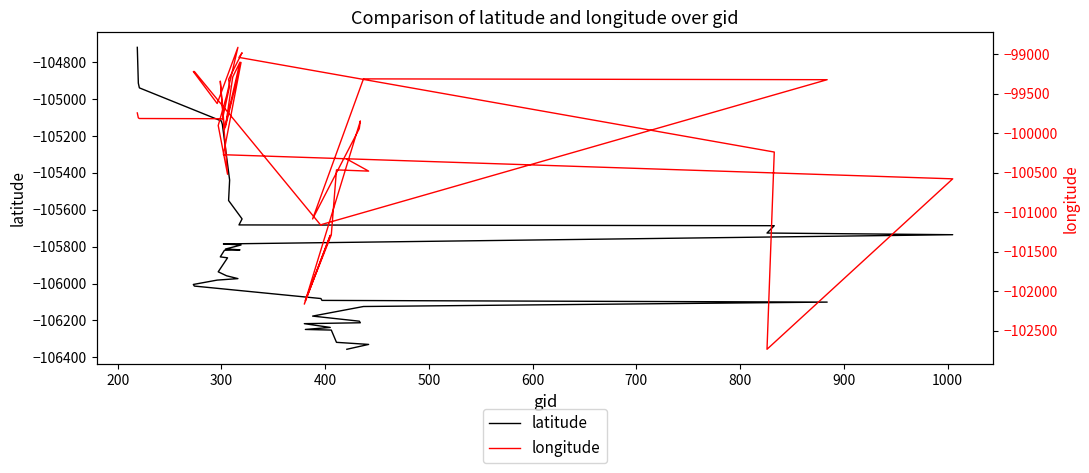

What is the label of the 10th point from the left?

1000